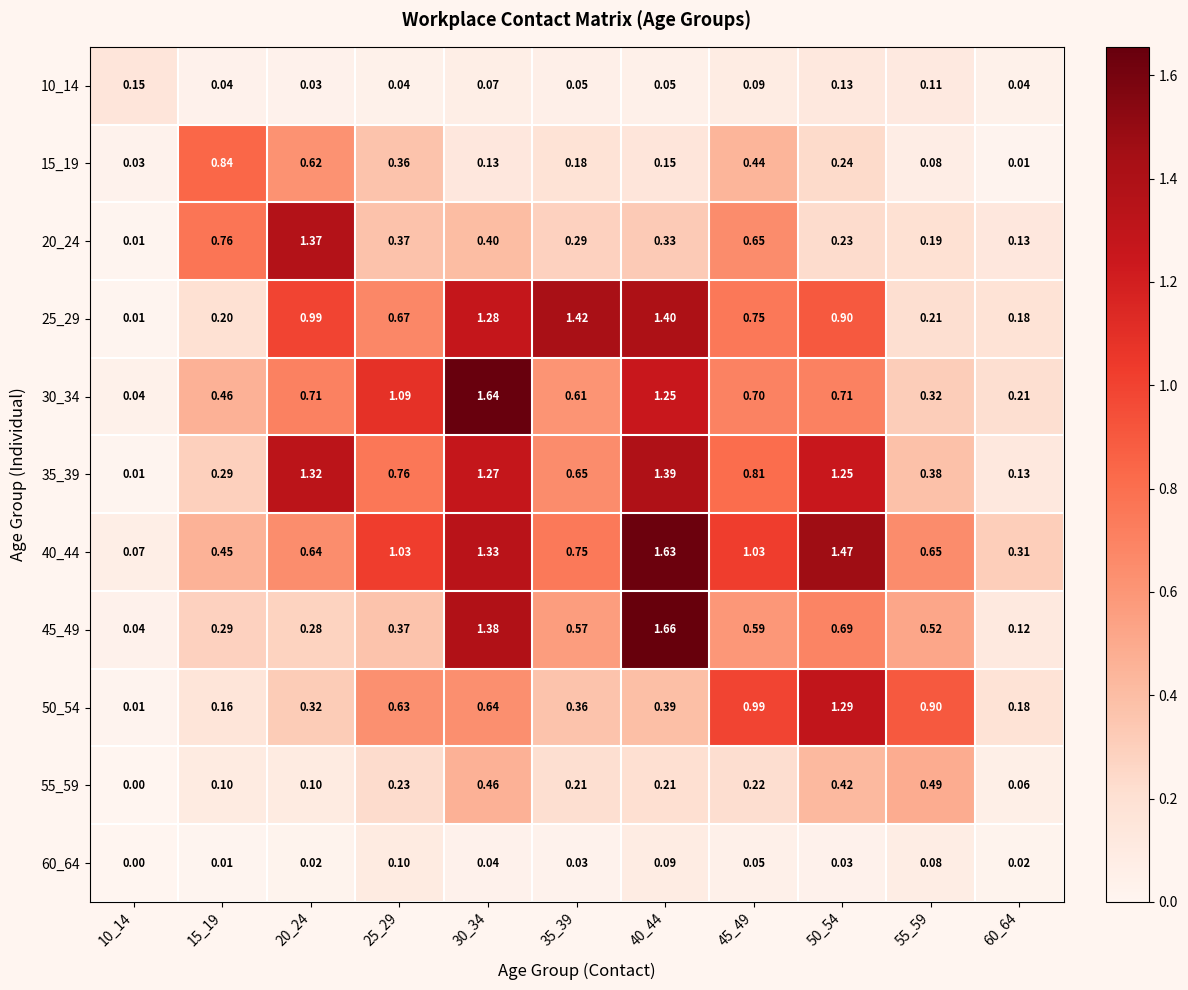

Reading left to right, list all the values displayed in this chart.

10_14: 10_14=0.1	15_19=0.0	20_24=0.0	25_29=0.0	30_34=0.1	35_39=0.1	40_44=0.1	45_49=0.1	50_54=0.1	55_59=0.1	60_64=0.0
15_19: 10_14=0.0	15_19=0.8	20_24=0.6	25_29=0.4	30_34=0.1	35_39=0.2	40_44=0.1	45_49=0.4	50_54=0.2	55_59=0.1	60_64=0.0
20_24: 10_14=0.0	15_19=0.8	20_24=1.4	25_29=0.4	30_34=0.4	35_39=0.3	40_44=0.3	45_49=0.7	50_54=0.2	55_59=0.2	60_64=0.1
25_29: 10_14=0.0	15_19=0.2	20_24=1.0	25_29=0.7	30_34=1.3	35_39=1.4	40_44=1.4	45_49=0.8	50_54=0.9	55_59=0.2	60_64=0.2
30_34: 10_14=0.0	15_19=0.5	20_24=0.7	25_29=1.1	30_34=1.6	35_39=0.6	40_44=1.2	45_49=0.7	50_54=0.7	55_59=0.3	60_64=0.2
35_39: 10_14=0.0	15_19=0.3	20_24=1.3	25_29=0.8	30_34=1.3	35_39=0.7	40_44=1.4	45_49=0.8	50_54=1.2	55_59=0.4	60_64=0.1
40_44: 10_14=0.1	15_19=0.5	20_24=0.6	25_29=1.0	30_34=1.3	35_39=0.8	40_44=1.6	45_49=1.0	50_54=1.5	55_59=0.7	60_64=0.3
45_49: 10_14=0.0	15_19=0.3	20_24=0.3	25_29=0.4	30_34=1.4	35_39=0.6	40_44=1.7	45_49=0.6	50_54=0.7	55_59=0.5	60_64=0.1
50_54: 10_14=0.0	15_19=0.2	20_24=0.3	25_29=0.6	30_34=0.6	35_39=0.4	40_44=0.4	45_49=1.0	50_54=1.3	55_59=0.9	60_64=0.2
55_59: 10_14=0.0	15_19=0.1	20_24=0.1	25_29=0.2	30_34=0.5	35_39=0.2	40_44=0.2	45_49=0.2	50_54=0.4	55_59=0.5	60_64=0.1
60_64: 10_14=0.0	15_19=0.0	20_24=0.0	25_29=0.1	30_34=0.0	35_39=0.0	40_44=0.1	45_49=0.1	50_54=0.0	55_59=0.1	60_64=0.0